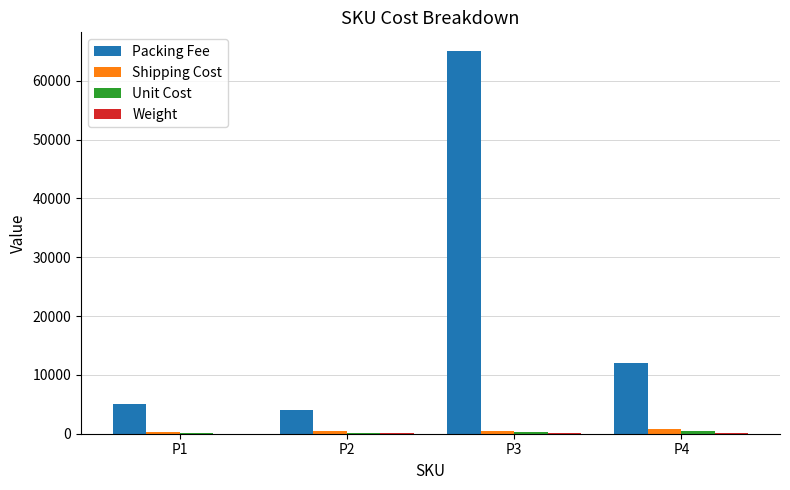

Which series changed the most between P2 and P3?

Packing Fee